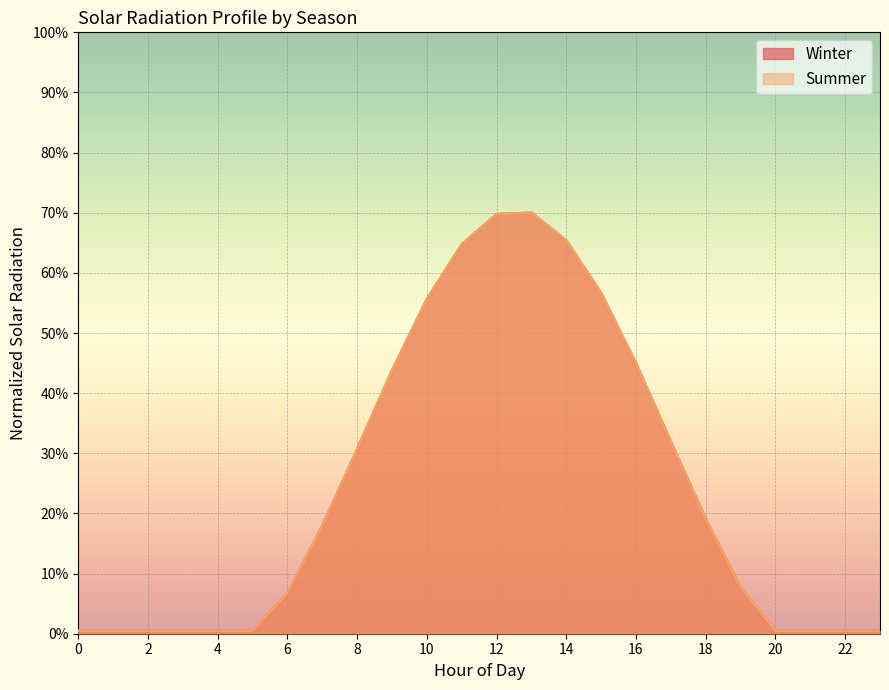

What is the difference between the Summer values at 19 and 10?

0.5